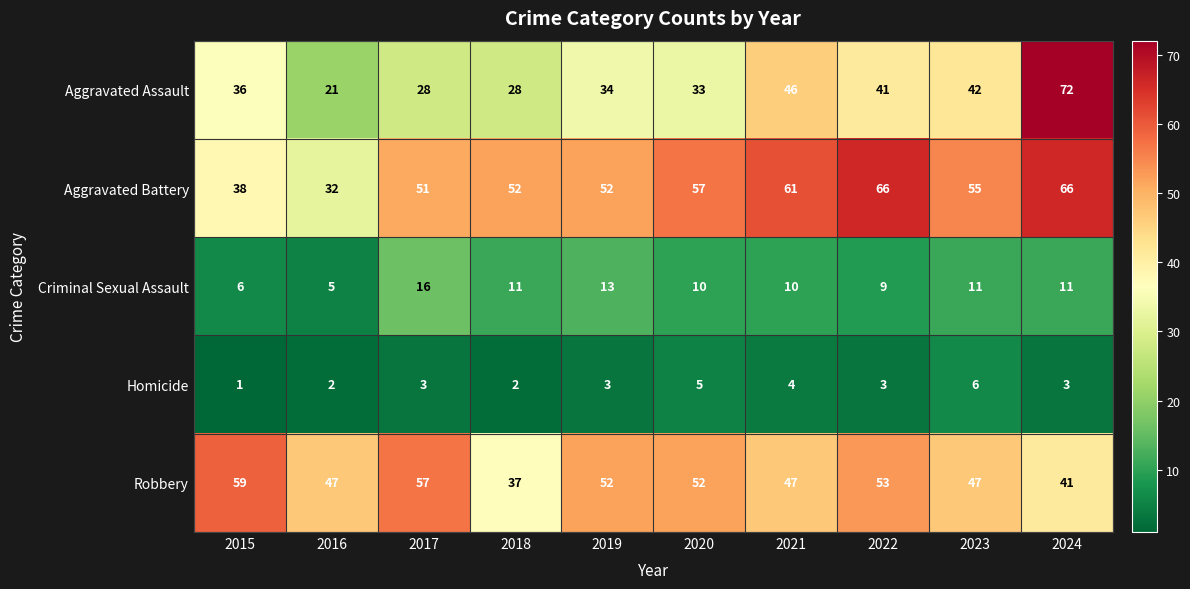

What is the total value across all series at 2021?

168